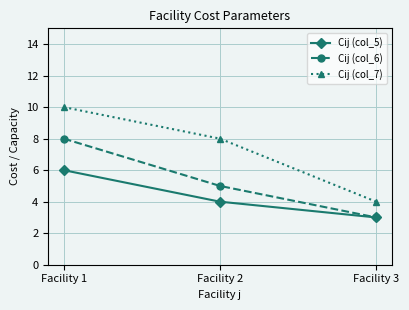

What is the average value of the Cij (col_7) series?

7